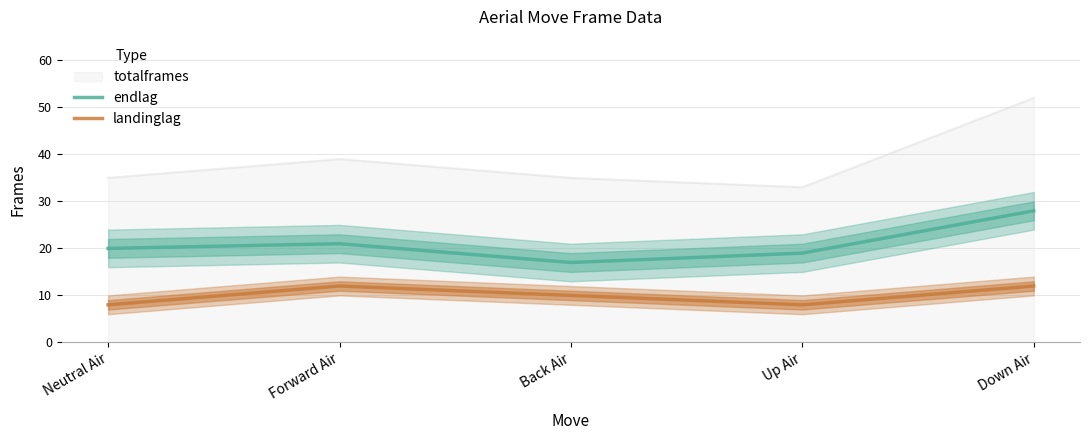

Rank the series at Forward Air from lowest to highest value.

landinglag, endlag, totalframes